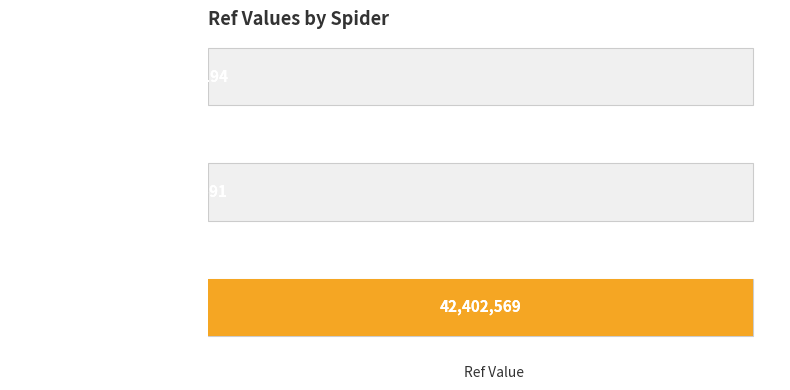

Approximately how many times larger is the value at boots compared to lincolnshire_cooperative?

3.3